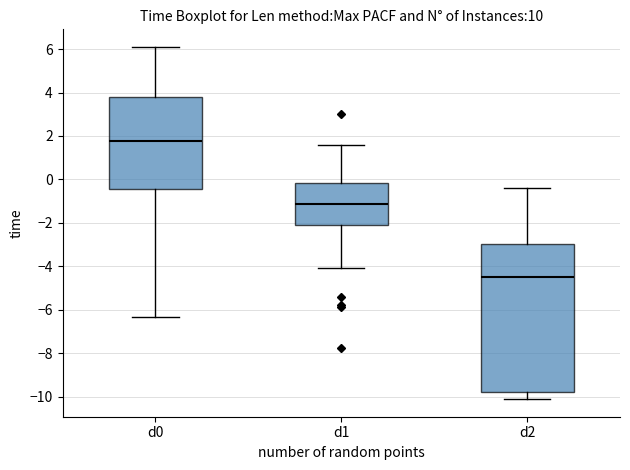

Which box's median line is the highest?

d0